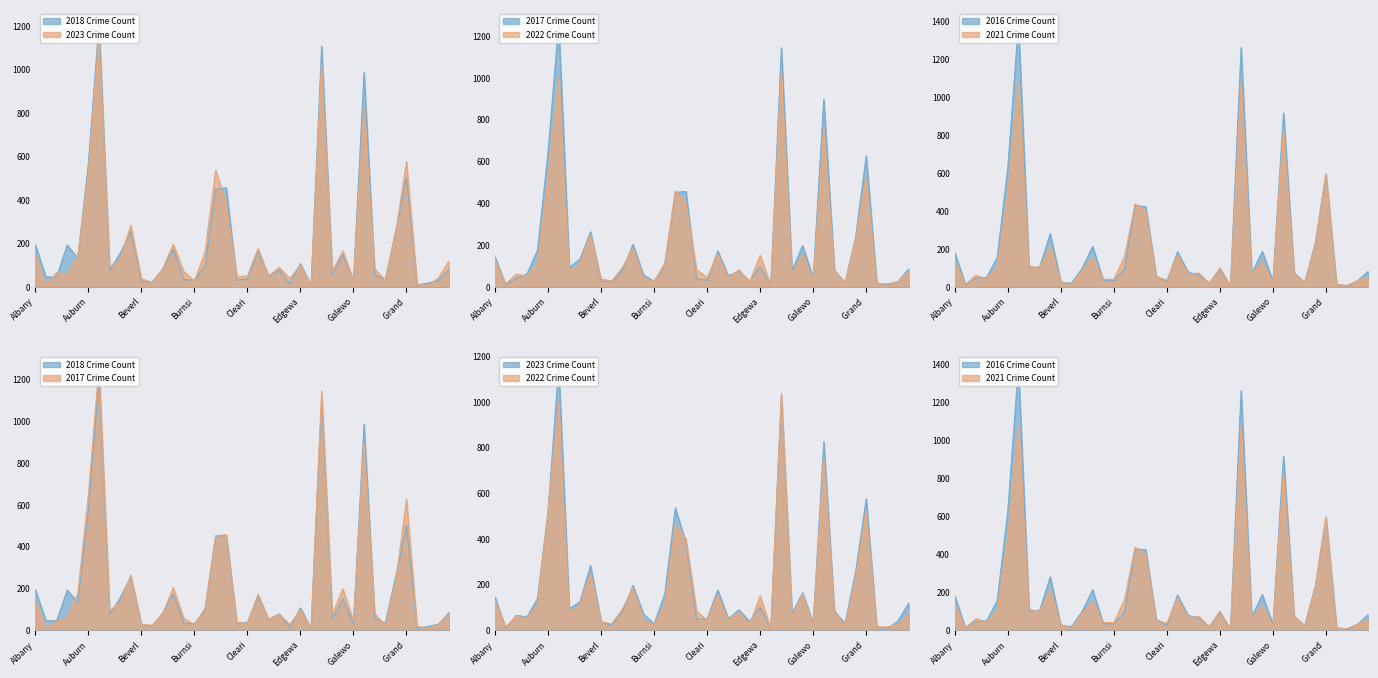

What is the sum of all 2022 values?

7290